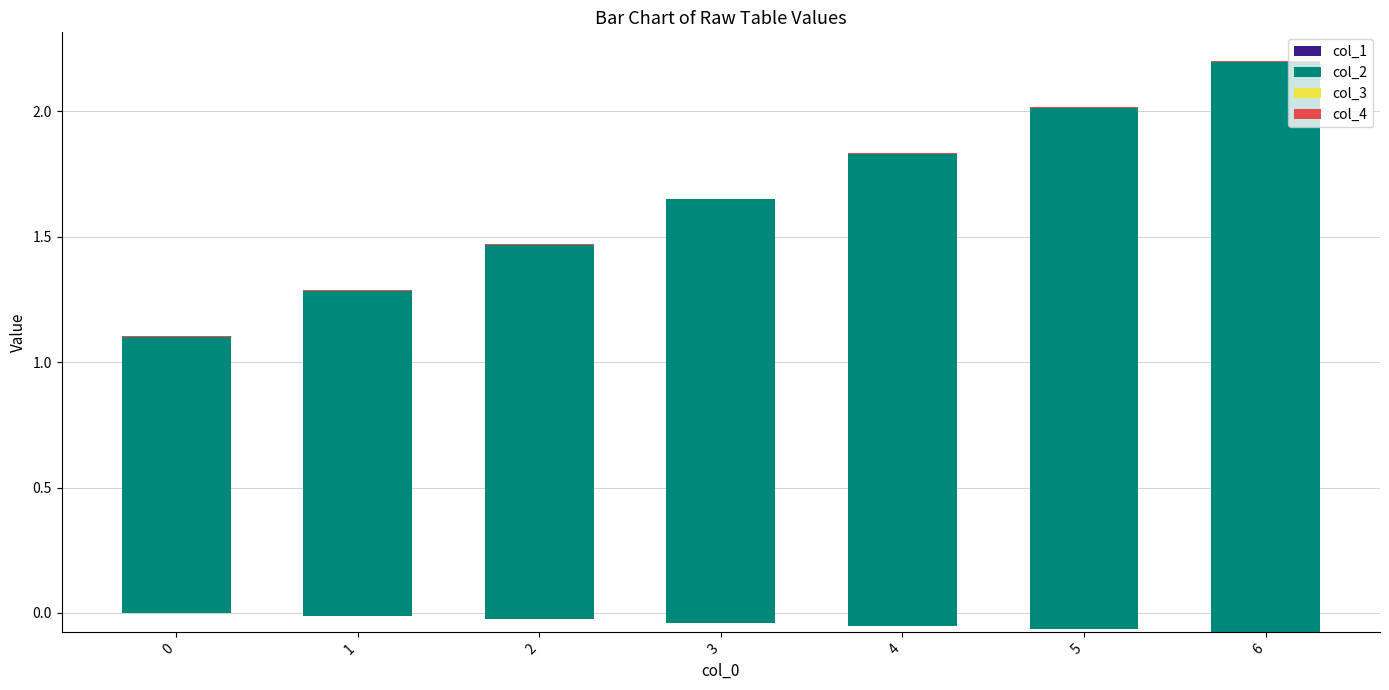

List the labels in order of col_4 value, smallest first.

0, 1, 2, 3, 4, 5, 6